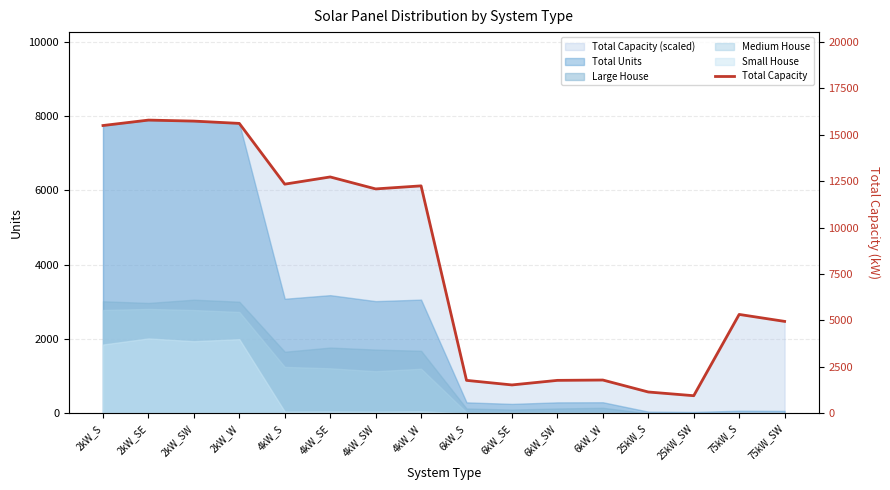

Reading left to right, extract all data points from this chart.

15492	15784	15730	15606	12336	12724	12080	12244	1776	1530	1776	1794	1150	950	5325	4950